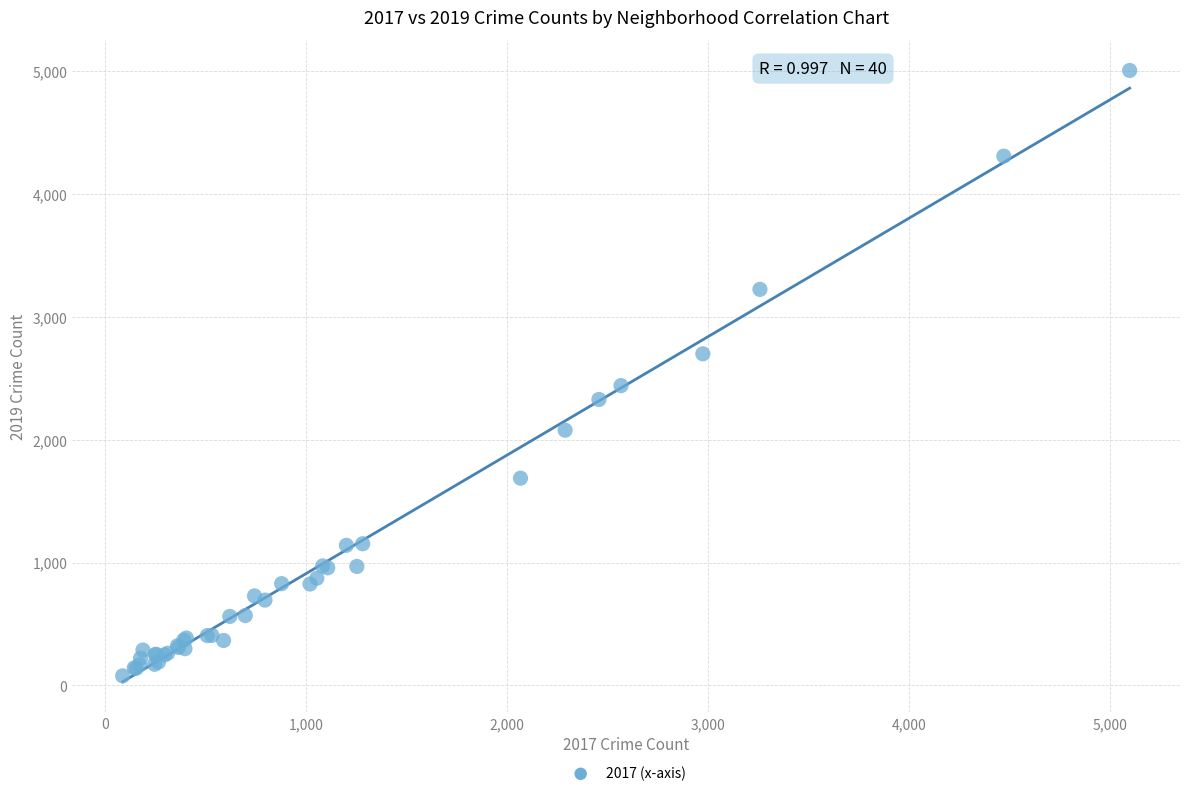

What Y value in the scatter plot is closest to 2542?

2441